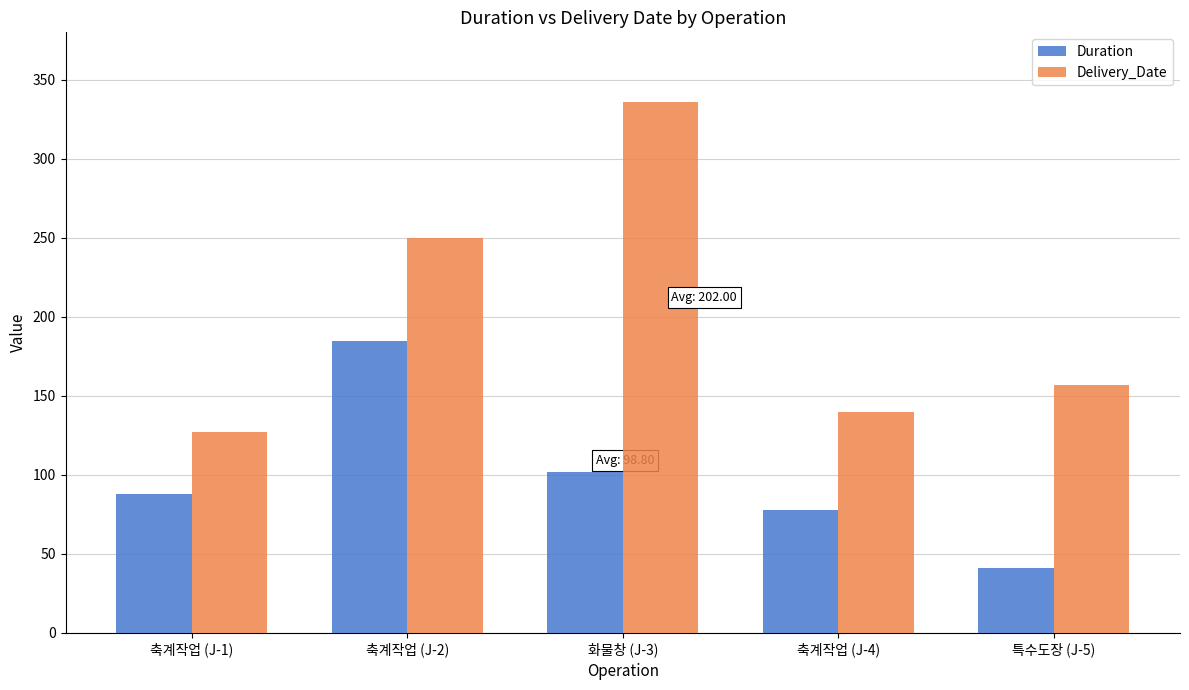

What is the average value of the Duration series?

99